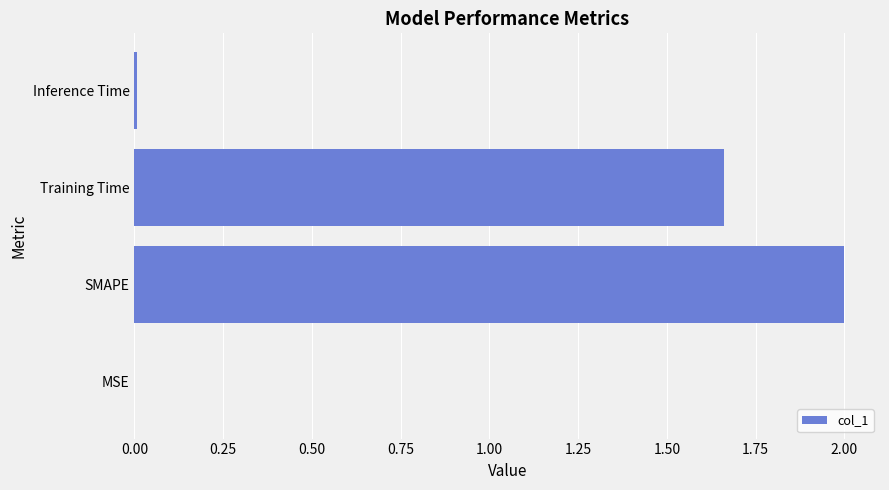

At which label is the value closest to 1?

Training Time